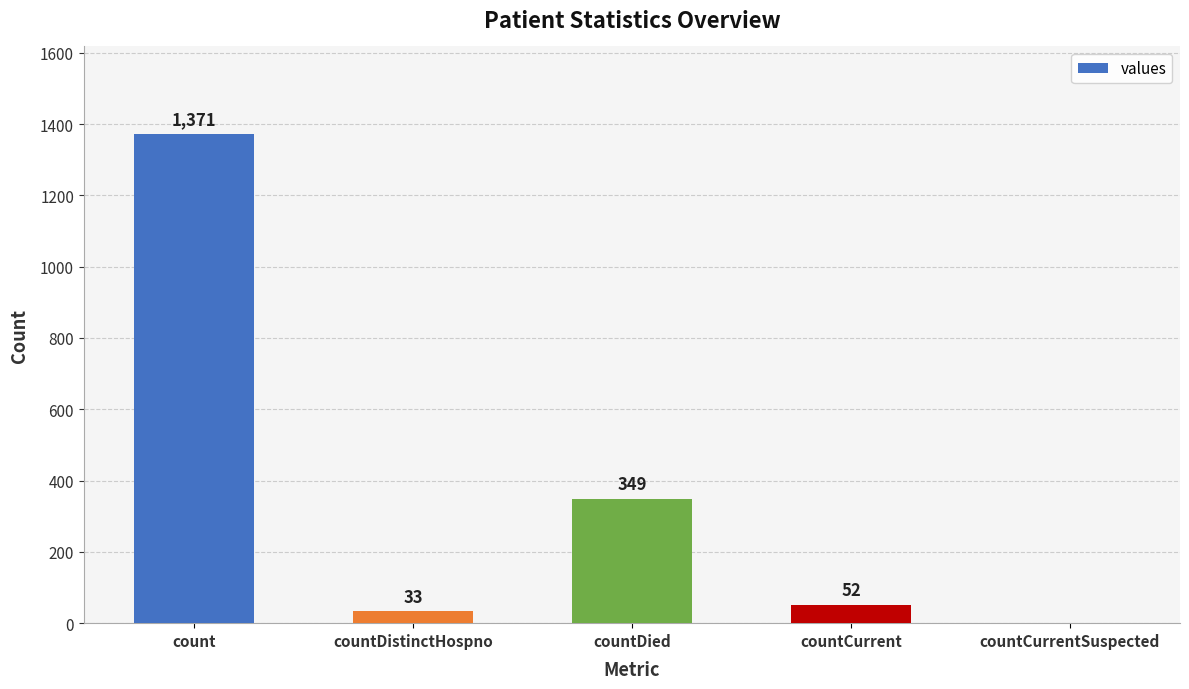

Which has a higher value, countCurrent or countDied?

countDied